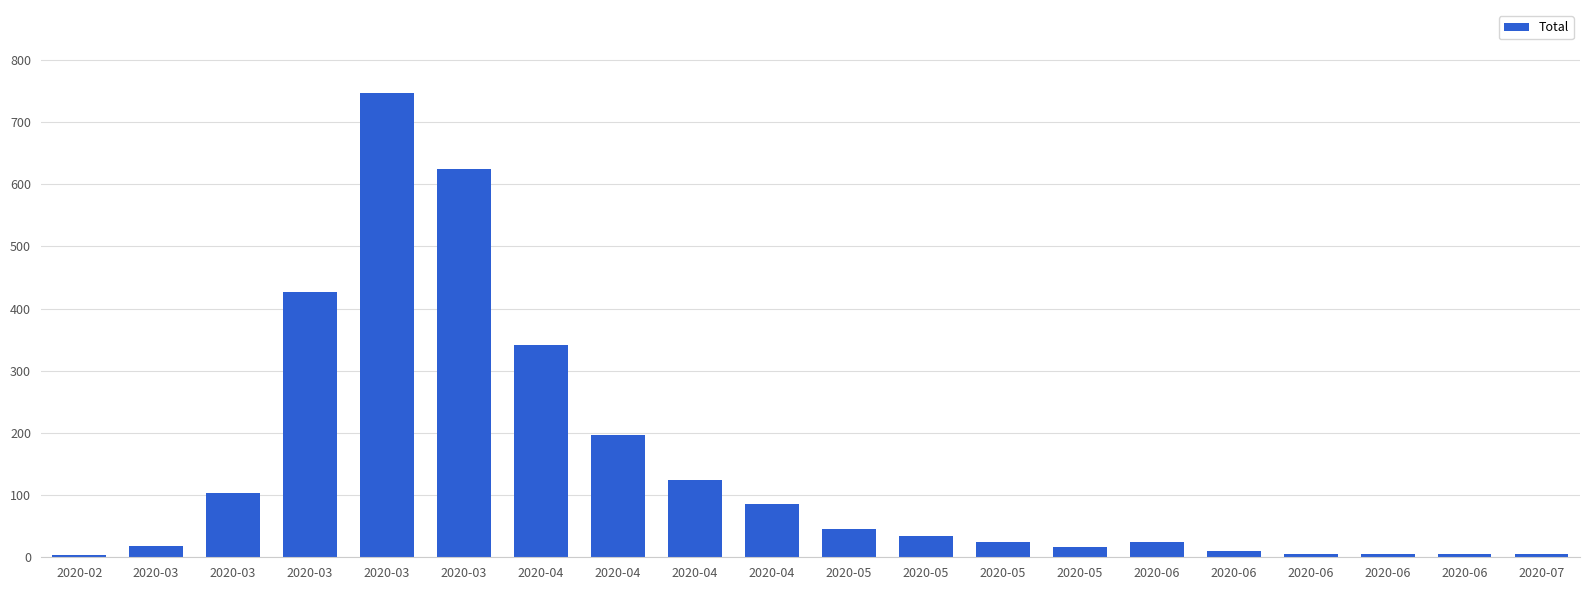

Are the bars grouped side by side (vs. stacked)?

No